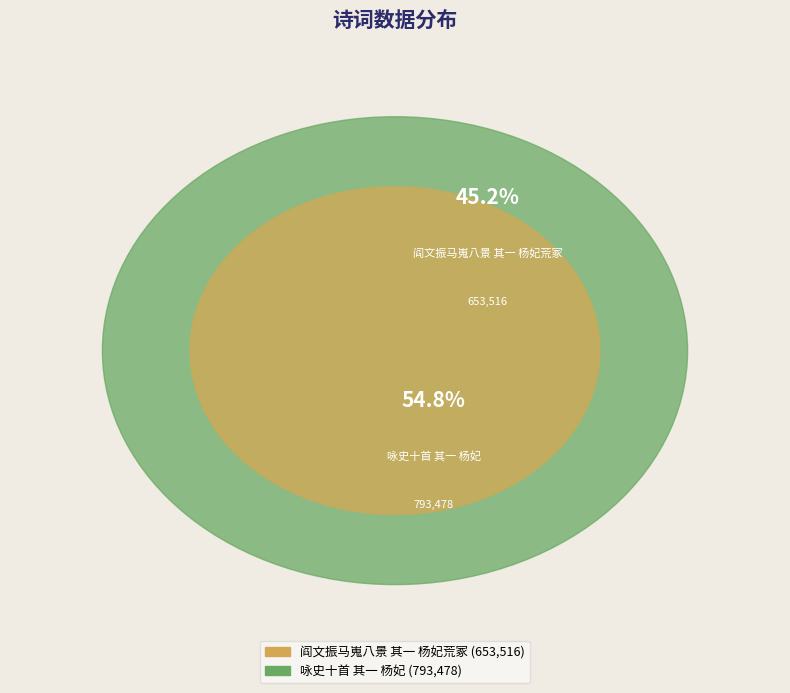

What percentage is the 咏史十首 其一 杨妃 slice, to the nearest percent?

55%